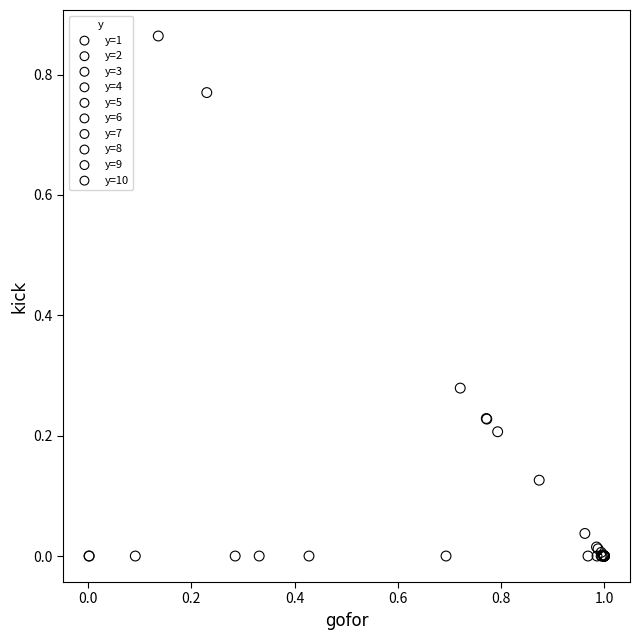

Which series contains the highest Y value?

y=7